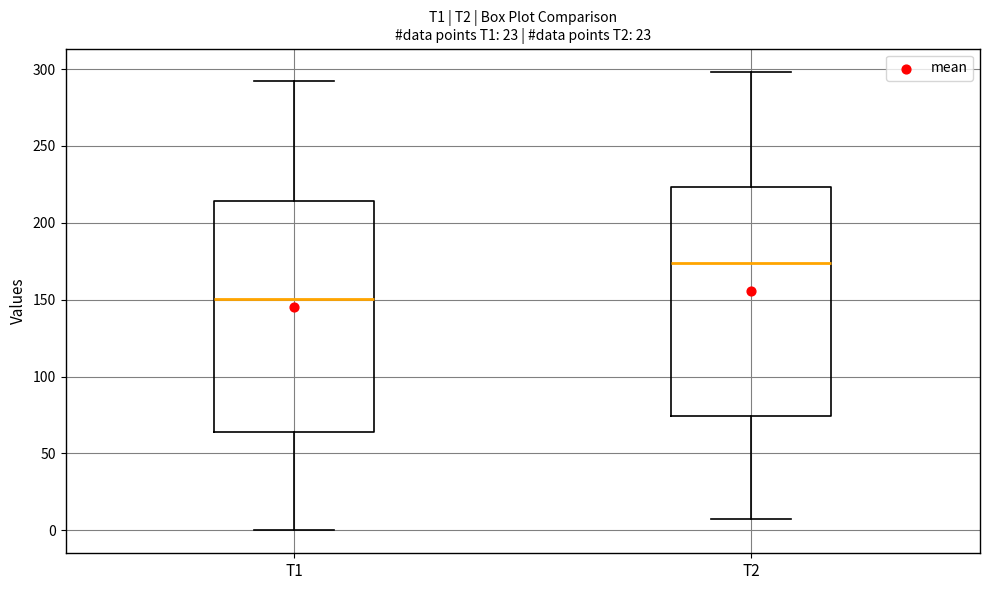

Reading left to right, read every box against the y-axis: the position of its median line, the range the box covers, and the ends of its whiskers. The values are not printed on the chart, so give them approximately, as read against the axis.

T1: median 150, box 65 to 215, whiskers 0 to 290
T2: median 175, box 75 to 225, whiskers 10 to 300